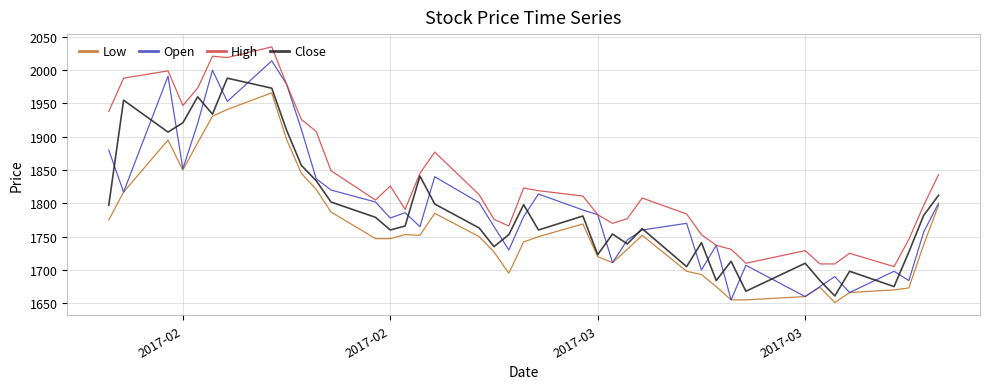

What is the minimum value for High?

1705